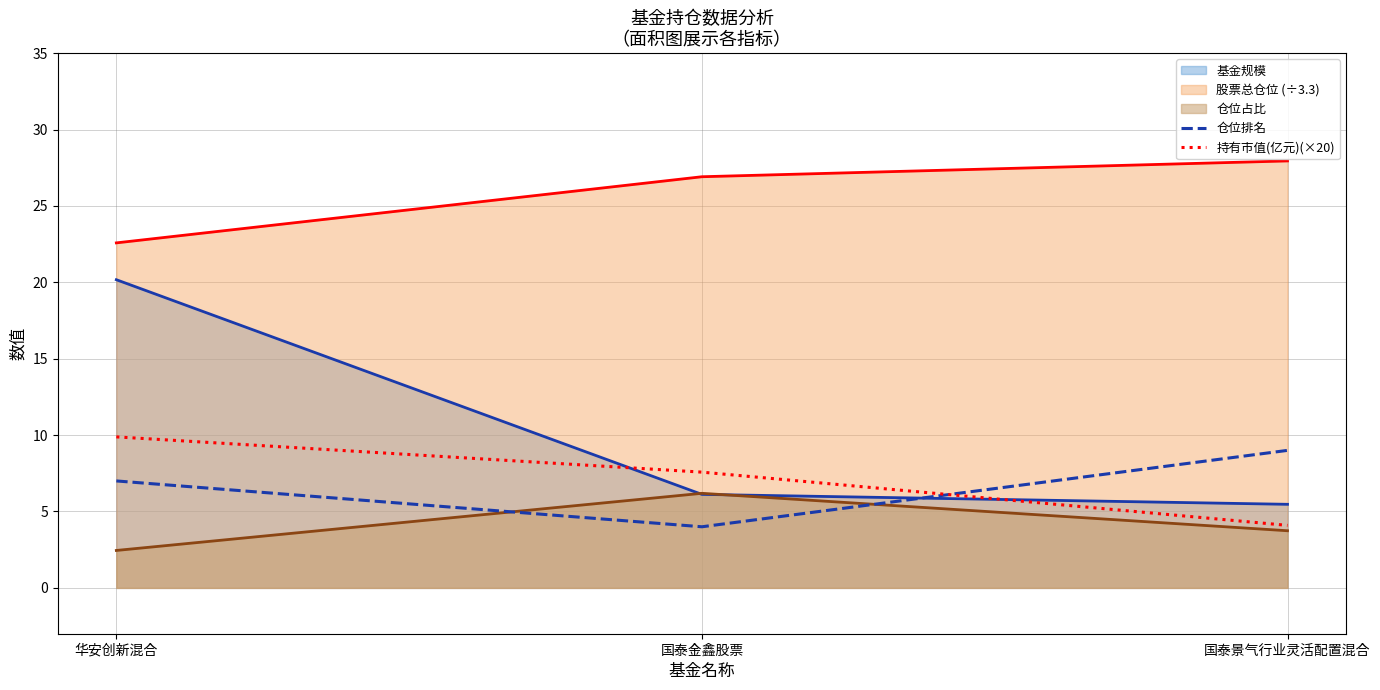

What is the difference between the maximum and minimum values in the 持有市值(亿元)(×20) series?

5.8